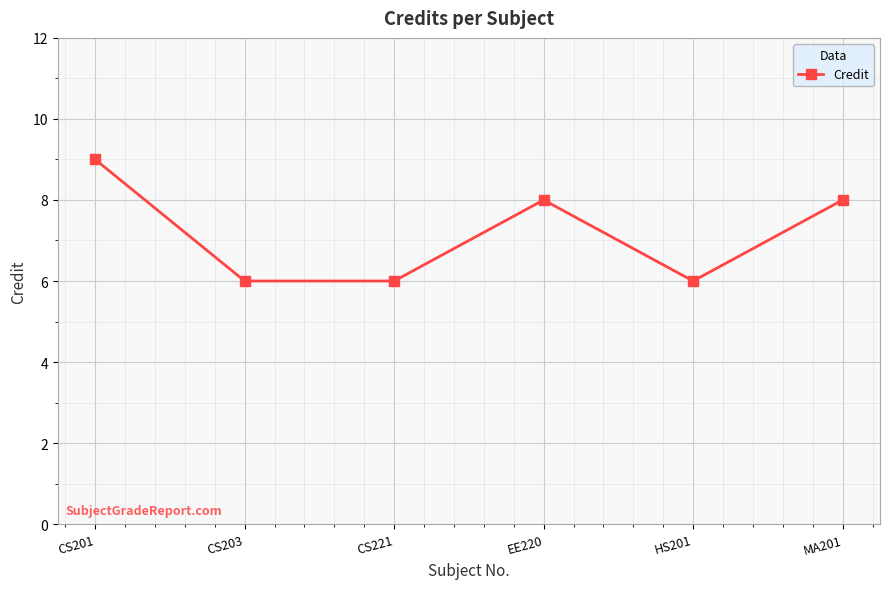

Reading right to left, what are all the values shown in this chart?

MA201=8	HS201=6	EE220=8	CS221=6	CS203=6	CS201=9